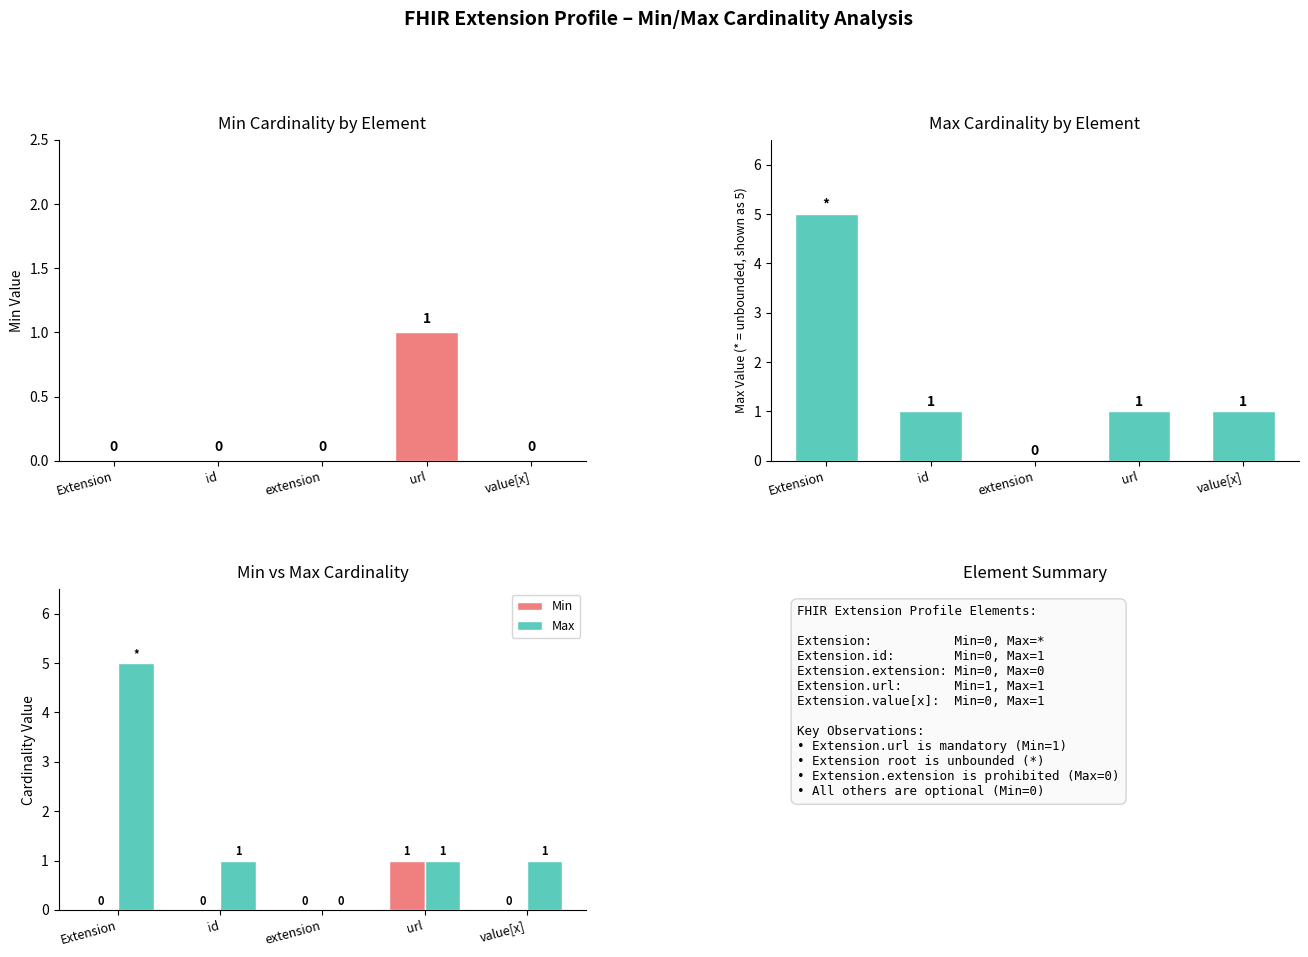

Is it true that Min equals 0 at id?

True